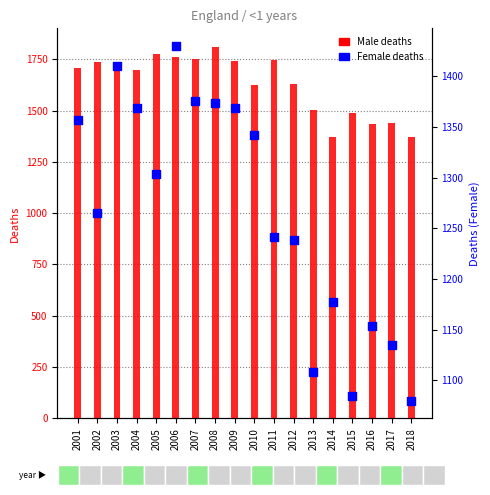

Which series reaches the maximum Y coordinate?

Male